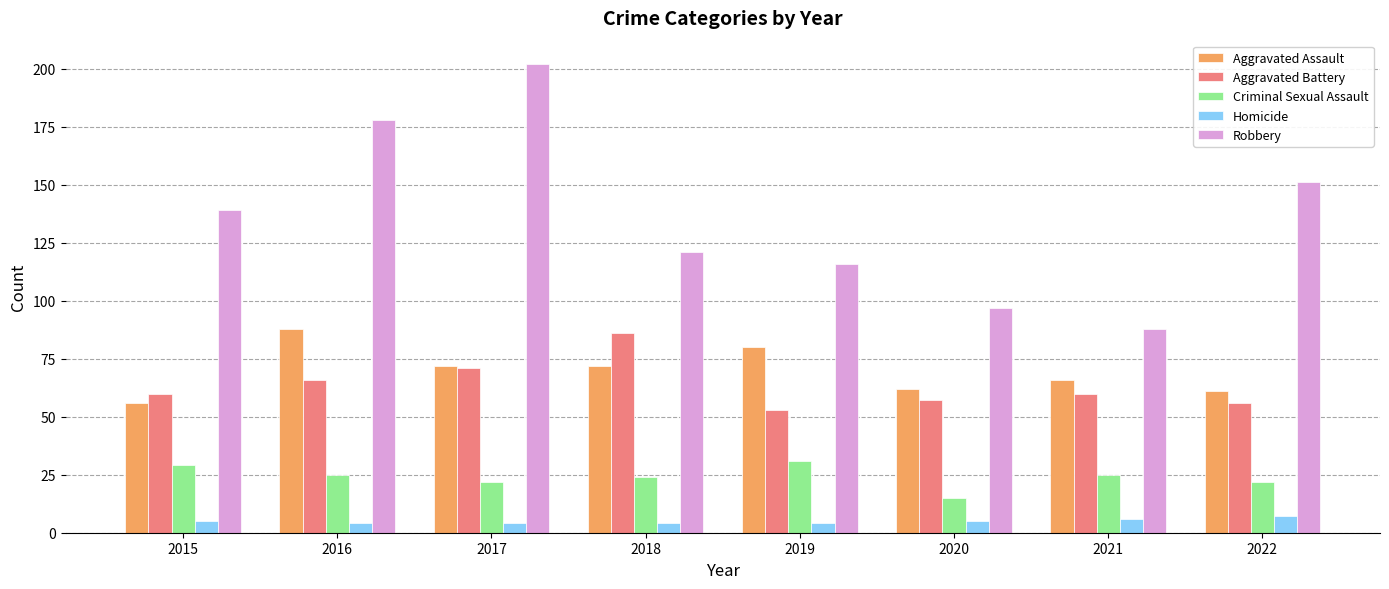

Reading left to right, extract all data points from this chart.

Aggravated Assault: 56	88	72	72	80	62	66	61
Aggravated Battery: 60	66	71	86	53	57	60	56
Criminal Sexual Assault: 29	25	22	24	31	15	25	22
Homicide: 5	4	4	4	4	5	6	7
Robbery: 139	178	202	121	116	97	88	151